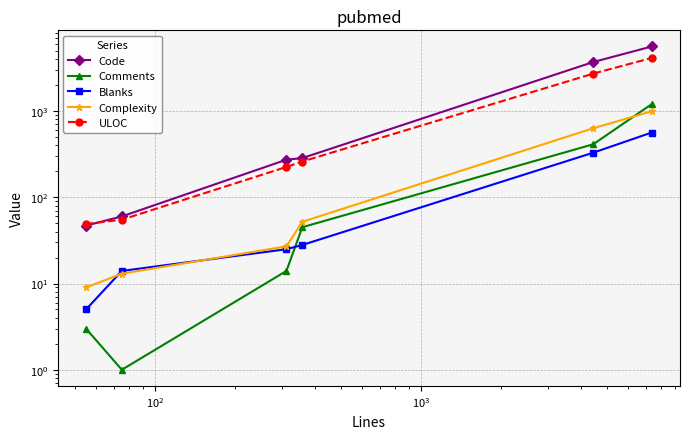

What is the minimum value for Code?

47